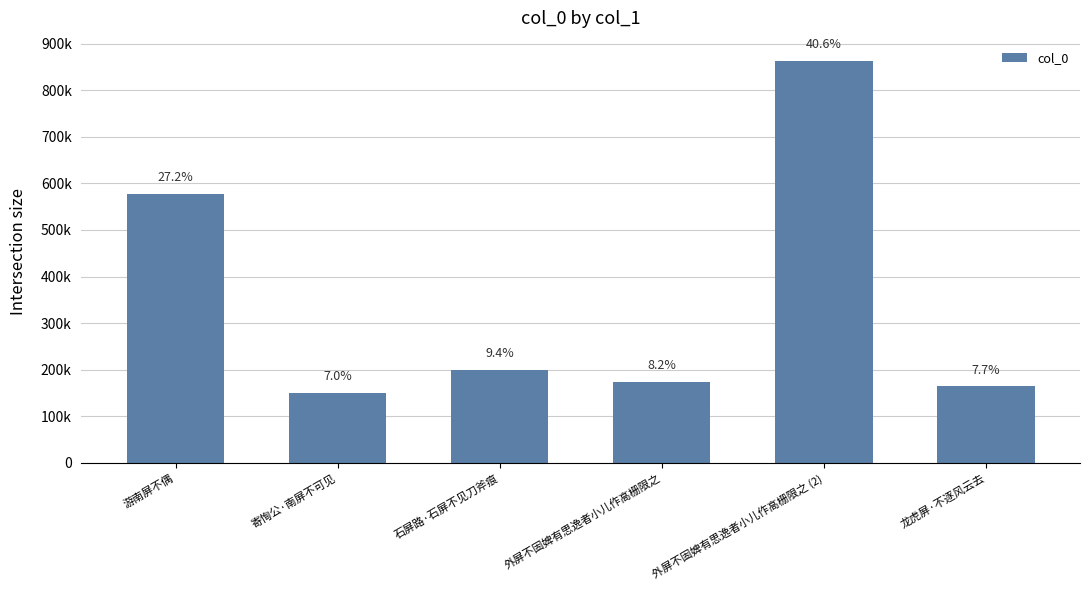

Are the bars horizontal?

No